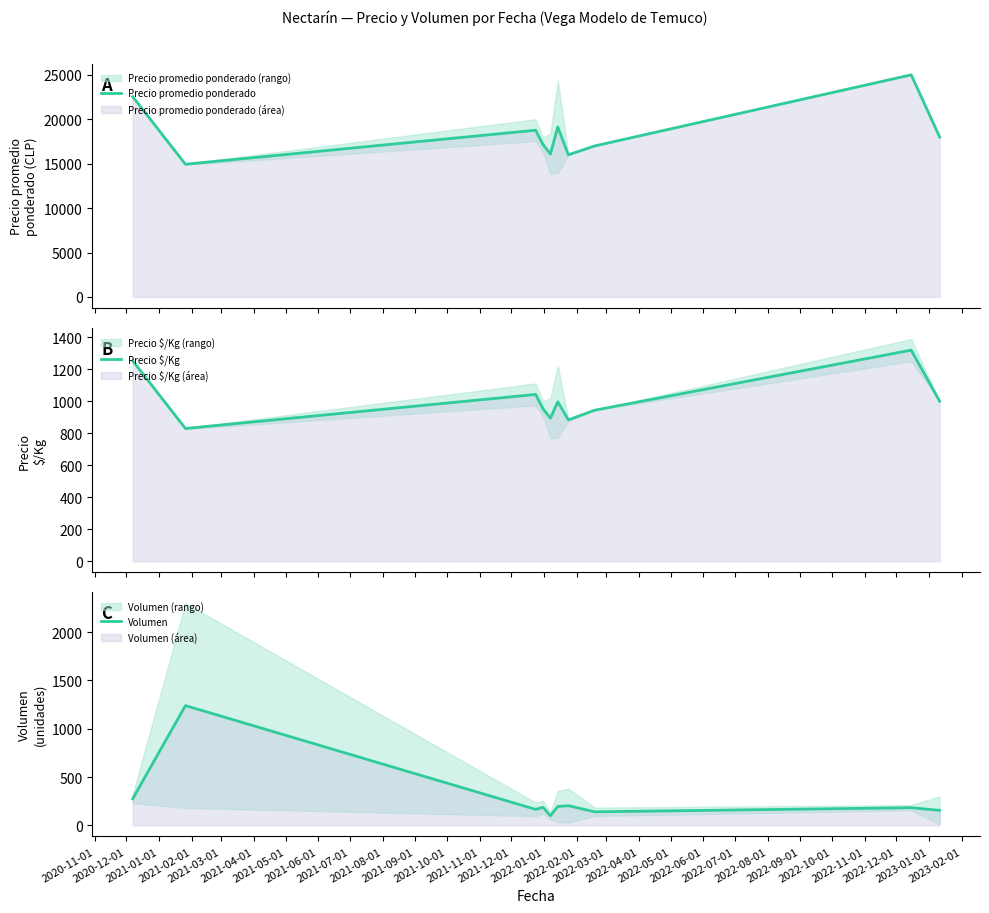

What is the maximum value for Precio promedio ponderado?

25000.0